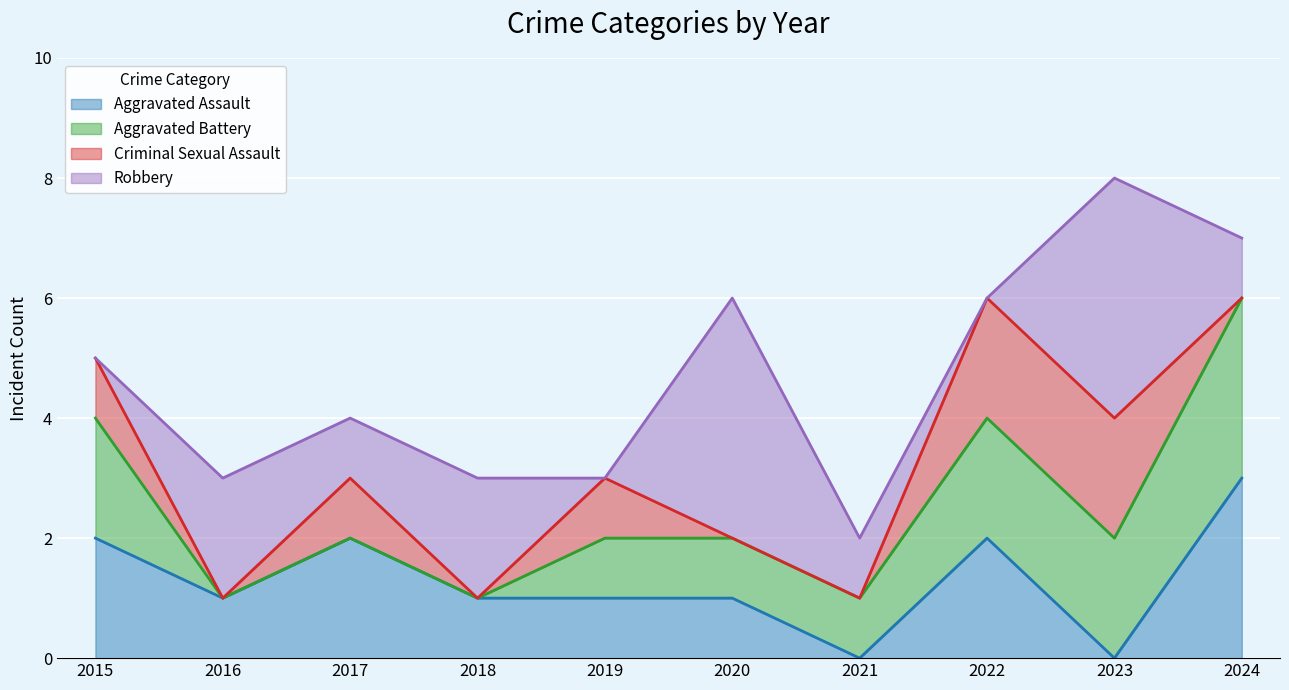

Which category has the lowest value in the Aggravated Battery series?

2016